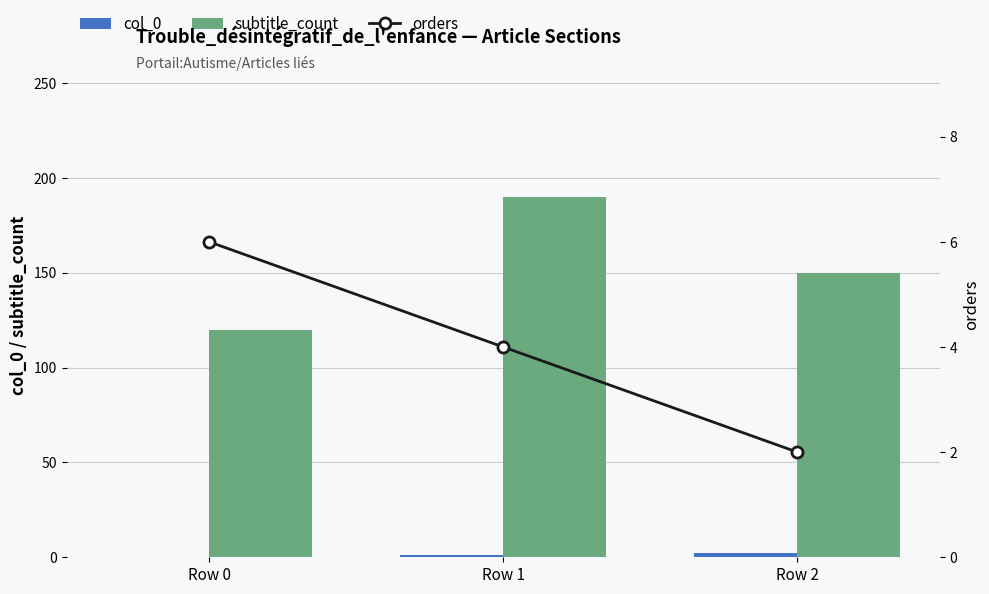

List the labels in order of col_0 value, largest first.

Row 2, Row 1, Row 0